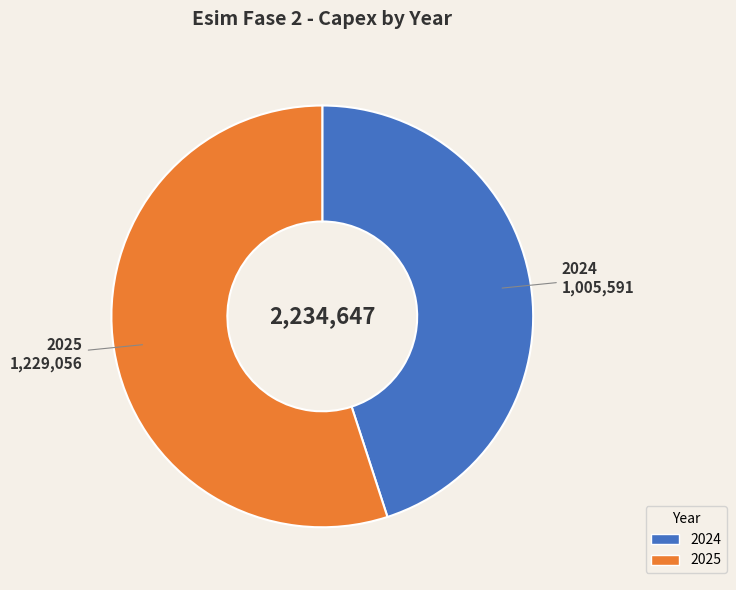

Between 2025 and 2024, which is larger?

2025